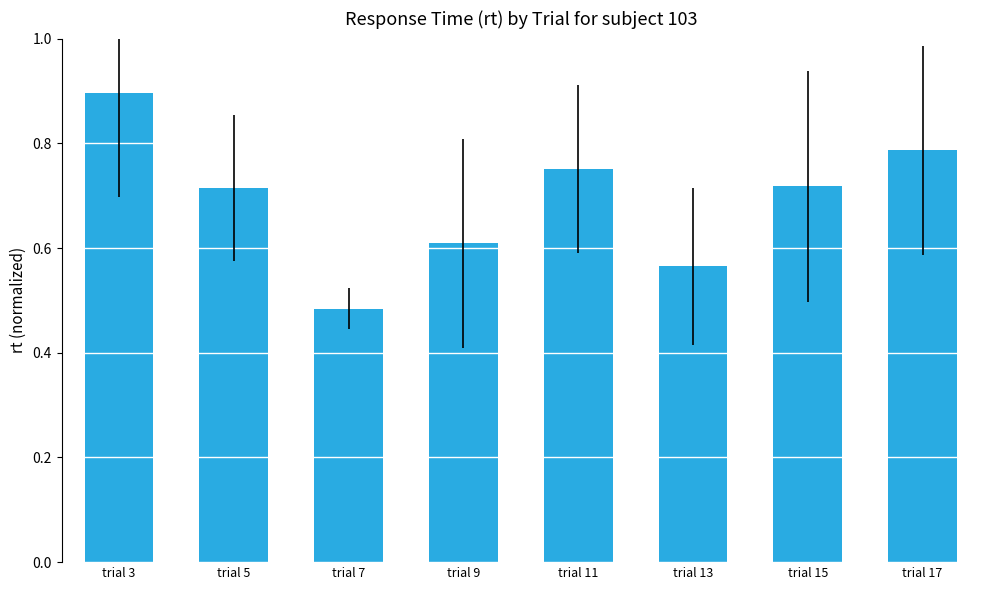

The value at trial 13 is 0.8. True or false?

False